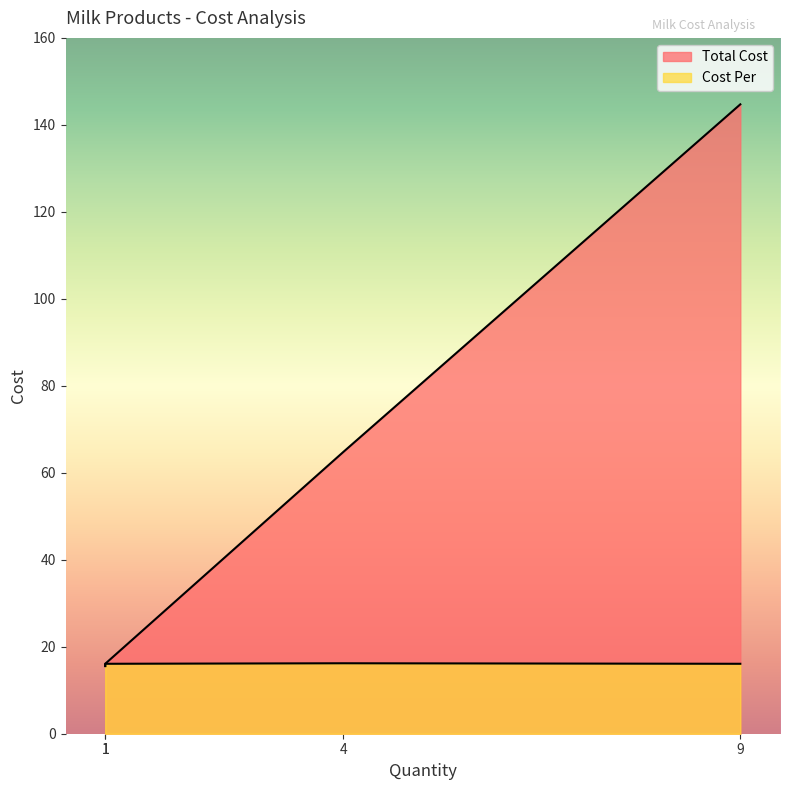

Is it true that Total Cost equals 255.0 at Milk - 2%?

False